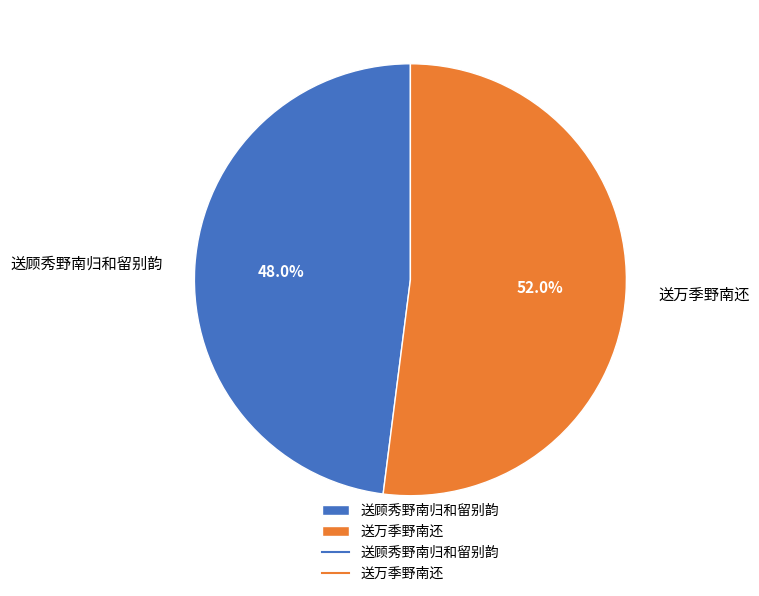

Which slice is the smallest?

送顾秀野南归和留别韵